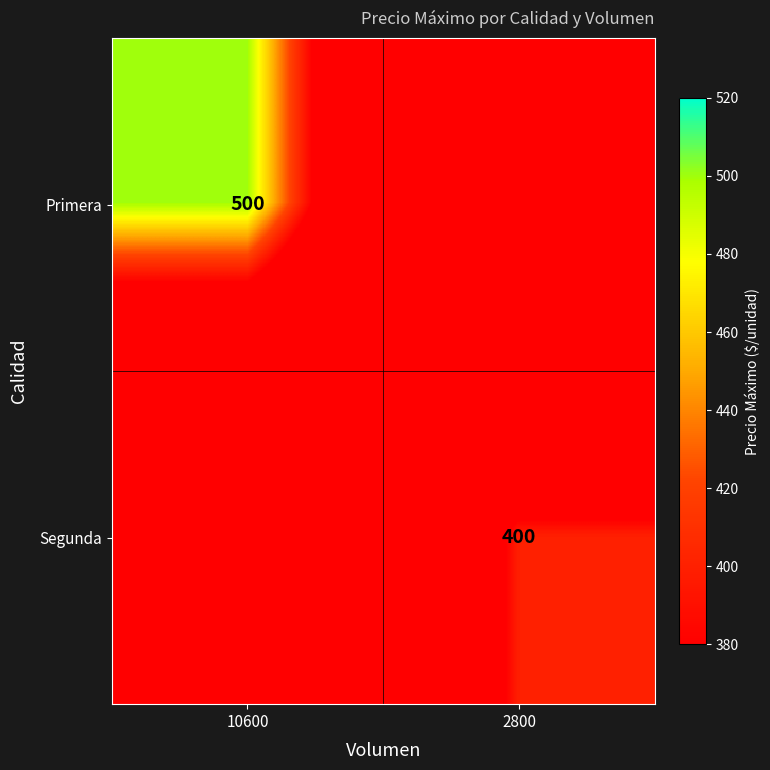

The value of Segunda at 2800 is 190. True or false?

False